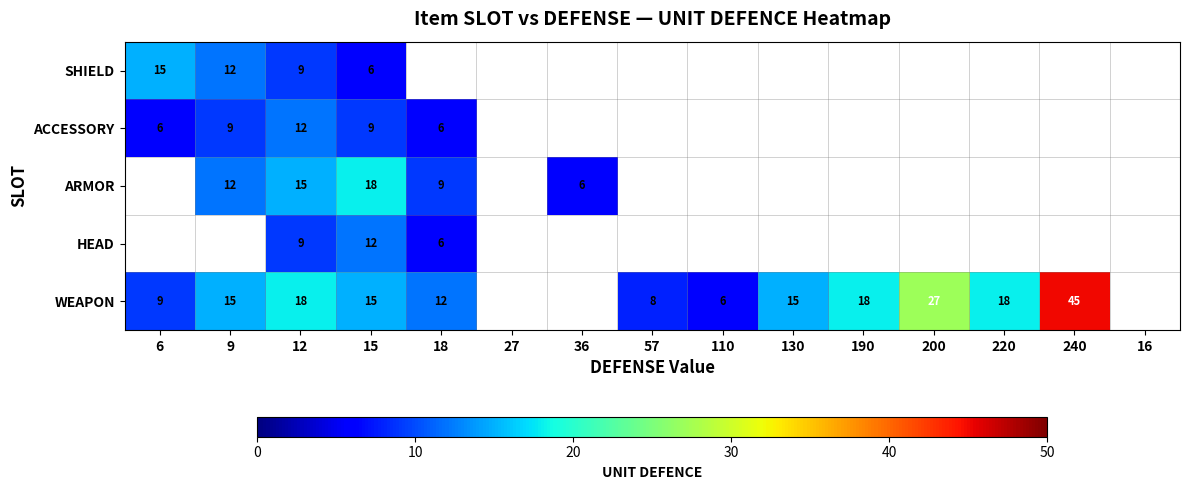

What is the sum of the ARMOR values at 18 and 12?

24